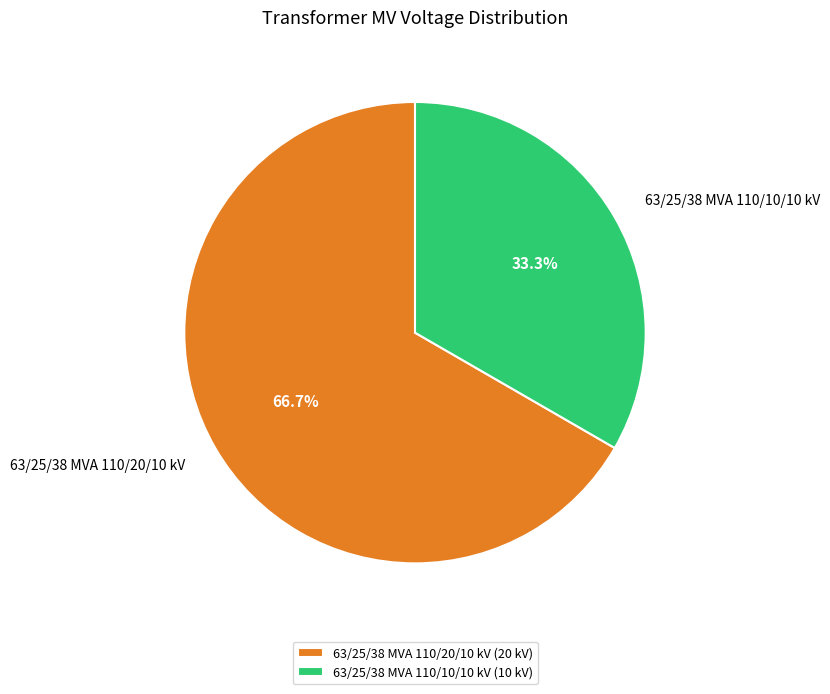

What is the ratio of the value at 63/25/38 MVA 110/10/10 kV to the value at 63/25/38 MVA 110/20/10 kV?

0.5